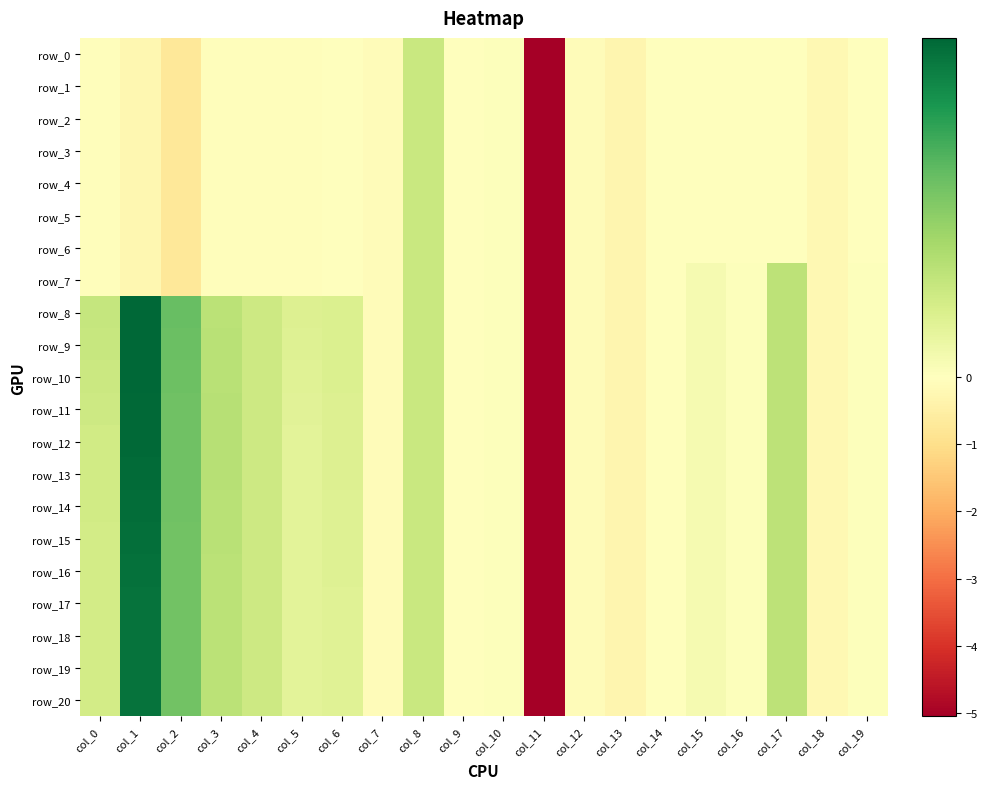

Reading left to right, transcribe all the data shown in this chart.

row_0: col_0=-0.1	col_1=-0.2	col_2=-0.7	col_3=-0.1	col_4=-0.1	col_5=-0.1	col_6=-0.0	col_7=-0.1	col_8=0.2	col_9=0.0	col_10=0.0	col_11=-5.1	col_12=-0.1	col_13=-0.3	col_14=-0.0	col_15=-0.0	col_16=-0.0	col_17=-0.0	col_18=-0.2	col_19=-0.0
row_1: col_0=-0.1	col_1=-0.2	col_2=-0.7	col_3=-0.1	col_4=-0.1	col_5=-0.1	col_6=-0.0	col_7=-0.1	col_8=0.2	col_9=0.0	col_10=0.0	col_11=-5.1	col_12=-0.1	col_13=-0.3	col_14=-0.0	col_15=-0.0	col_16=-0.0	col_17=-0.0	col_18=-0.2	col_19=-0.0
row_2: col_0=-0.1	col_1=-0.2	col_2=-0.7	col_3=-0.1	col_4=-0.1	col_5=-0.1	col_6=-0.0	col_7=-0.1	col_8=0.2	col_9=0.0	col_10=0.0	col_11=-5.1	col_12=-0.1	col_13=-0.3	col_14=-0.0	col_15=-0.0	col_16=-0.0	col_17=-0.0	col_18=-0.2	col_19=-0.0
row_3: col_0=-0.1	col_1=-0.2	col_2=-0.7	col_3=-0.1	col_4=-0.1	col_5=-0.1	col_6=-0.0	col_7=-0.1	col_8=0.2	col_9=0.0	col_10=0.0	col_11=-5.1	col_12=-0.1	col_13=-0.3	col_14=-0.0	col_15=-0.0	col_16=-0.0	col_17=-0.0	col_18=-0.2	col_19=-0.0
row_4: col_0=-0.1	col_1=-0.2	col_2=-0.7	col_3=-0.1	col_4=-0.1	col_5=-0.1	col_6=-0.0	col_7=-0.1	col_8=0.2	col_9=0.0	col_10=0.0	col_11=-5.1	col_12=-0.1	col_13=-0.3	col_14=-0.0	col_15=-0.0	col_16=-0.0	col_17=-0.0	col_18=-0.2	col_19=-0.0
row_5: col_0=-0.1	col_1=-0.2	col_2=-0.7	col_3=-0.1	col_4=-0.1	col_5=-0.1	col_6=-0.0	col_7=-0.1	col_8=0.2	col_9=0.0	col_10=0.0	col_11=-5.1	col_12=-0.1	col_13=-0.3	col_14=-0.0	col_15=-0.0	col_16=-0.0	col_17=-0.0	col_18=-0.2	col_19=-0.0
row_6: col_0=-0.1	col_1=-0.2	col_2=-0.7	col_3=-0.1	col_4=-0.1	col_5=-0.1	col_6=-0.0	col_7=-0.1	col_8=0.2	col_9=0.0	col_10=0.0	col_11=-5.1	col_12=-0.1	col_13=-0.3	col_14=-0.0	col_15=-0.0	col_16=-0.0	col_17=-0.0	col_18=-0.2	col_19=-0.0
row_7: col_0=-0.1	col_1=-0.2	col_2=-0.7	col_3=-0.1	col_4=-0.1	col_5=-0.1	col_6=-0.0	col_7=-0.1	col_8=0.2	col_9=0.0	col_10=0.0	col_11=-5.1	col_12=-0.1	col_13=-0.3	col_14=0.0	col_15=0.0	col_16=0.0	col_17=0.3	col_18=-0.2	col_19=0.0
row_8: col_0=0.3	col_1=0.9	col_2=0.5	col_3=0.3	col_4=0.2	col_5=0.2	col_6=0.2	col_7=-0.1	col_8=0.2	col_9=0.0	col_10=0.0	col_11=-5.1	col_12=-0.1	col_13=-0.3	col_14=0.0	col_15=0.0	col_16=0.0	col_17=0.3	col_18=-0.2	col_19=0.0
row_9: col_0=0.2	col_1=0.9	col_2=0.5	col_3=0.3	col_4=0.2	col_5=0.2	col_6=0.2	col_7=-0.1	col_8=0.2	col_9=0.0	col_10=0.0	col_11=-5.1	col_12=-0.1	col_13=-0.3	col_14=0.0	col_15=0.0	col_16=0.0	col_17=0.3	col_18=-0.2	col_19=0.0
row_10: col_0=0.2	col_1=0.9	col_2=0.5	col_3=0.3	col_4=0.2	col_5=0.1	col_6=0.2	col_7=-0.1	col_8=0.2	col_9=0.0	col_10=0.0	col_11=-5.1	col_12=-0.1	col_13=-0.3	col_14=0.0	col_15=0.0	col_16=0.0	col_17=0.3	col_18=-0.2	col_19=0.0
row_11: col_0=0.2	col_1=0.9	col_2=0.5	col_3=0.3	col_4=0.2	col_5=0.1	col_6=0.2	col_7=-0.1	col_8=0.2	col_9=0.0	col_10=0.0	col_11=-5.1	col_12=-0.1	col_13=-0.3	col_14=0.0	col_15=0.0	col_16=0.0	col_17=0.3	col_18=-0.2	col_19=0.0
row_12: col_0=0.2	col_1=0.9	col_2=0.5	col_3=0.3	col_4=0.2	col_5=0.1	col_6=0.2	col_7=-0.1	col_8=0.2	col_9=0.0	col_10=0.0	col_11=-5.1	col_12=-0.1	col_13=-0.3	col_14=0.0	col_15=0.0	col_16=0.0	col_17=0.3	col_18=-0.2	col_19=0.0
row_13: col_0=0.2	col_1=0.9	col_2=0.5	col_3=0.3	col_4=0.2	col_5=0.1	col_6=0.2	col_7=-0.1	col_8=0.2	col_9=0.0	col_10=0.0	col_11=-5.1	col_12=-0.1	col_13=-0.3	col_14=0.0	col_15=0.0	col_16=0.0	col_17=0.3	col_18=-0.2	col_19=0.0
row_14: col_0=0.2	col_1=0.9	col_2=0.5	col_3=0.3	col_4=0.2	col_5=0.1	col_6=0.2	col_7=-0.1	col_8=0.2	col_9=0.0	col_10=0.0	col_11=-5.1	col_12=-0.1	col_13=-0.3	col_14=0.0	col_15=0.0	col_16=0.0	col_17=0.3	col_18=-0.2	col_19=0.0
row_15: col_0=0.2	col_1=0.9	col_2=0.5	col_3=0.3	col_4=0.2	col_5=0.1	col_6=0.2	col_7=-0.1	col_8=0.2	col_9=0.0	col_10=0.0	col_11=-5.1	col_12=-0.1	col_13=-0.3	col_14=0.0	col_15=0.0	col_16=0.0	col_17=0.3	col_18=-0.2	col_19=0.0
row_16: col_0=0.2	col_1=0.9	col_2=0.5	col_3=0.3	col_4=0.2	col_5=0.1	col_6=0.2	col_7=-0.1	col_8=0.2	col_9=0.0	col_10=0.0	col_11=-5.1	col_12=-0.1	col_13=-0.3	col_14=0.0	col_15=0.0	col_16=0.0	col_17=0.3	col_18=-0.2	col_19=0.0
row_17: col_0=0.2	col_1=0.9	col_2=0.5	col_3=0.3	col_4=0.2	col_5=0.1	col_6=0.2	col_7=-0.1	col_8=0.2	col_9=0.0	col_10=0.0	col_11=-5.1	col_12=-0.1	col_13=-0.3	col_14=0.0	col_15=0.0	col_16=0.0	col_17=0.3	col_18=-0.2	col_19=0.0
row_18: col_0=0.2	col_1=0.9	col_2=0.5	col_3=0.3	col_4=0.2	col_5=0.1	col_6=0.2	col_7=-0.1	col_8=0.2	col_9=0.0	col_10=0.0	col_11=-5.1	col_12=-0.1	col_13=-0.3	col_14=0.0	col_15=0.0	col_16=0.0	col_17=0.3	col_18=-0.2	col_19=0.0
row_19: col_0=0.2	col_1=0.9	col_2=0.5	col_3=0.3	col_4=0.2	col_5=0.1	col_6=0.2	col_7=-0.1	col_8=0.2	col_9=0.0	col_10=0.0	col_11=-5.1	col_12=-0.1	col_13=-0.3	col_14=0.0	col_15=0.0	col_16=0.0	col_17=0.3	col_18=-0.2	col_19=0.0
row_20: col_0=0.2	col_1=0.9	col_2=0.5	col_3=0.3	col_4=0.2	col_5=0.1	col_6=0.2	col_7=-0.1	col_8=0.2	col_9=0.0	col_10=0.0	col_11=-5.1	col_12=-0.1	col_13=-0.3	col_14=0.0	col_15=0.0	col_16=0.0	col_17=0.3	col_18=-0.2	col_19=0.0